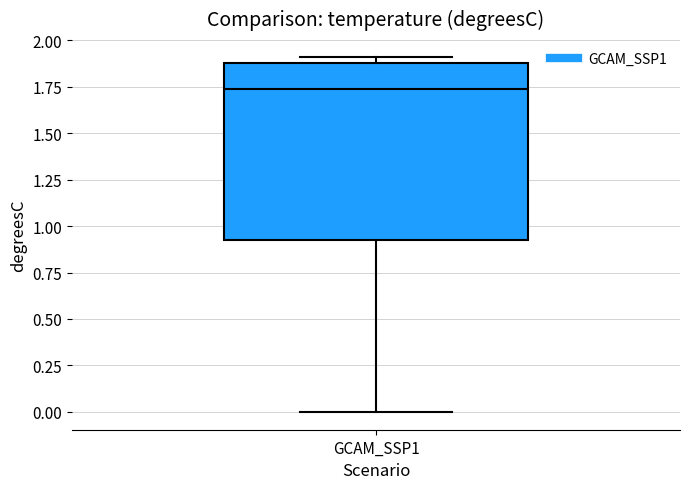

Read this box plot against the y-axis: the position of the median line, the range covered by the box, and the ends of both whiskers. The values are not printed on the chart, so give them approximately, as read against the axis.

median 1.75, box 0.95 to 1.85, whiskers 0.00 to 1.90